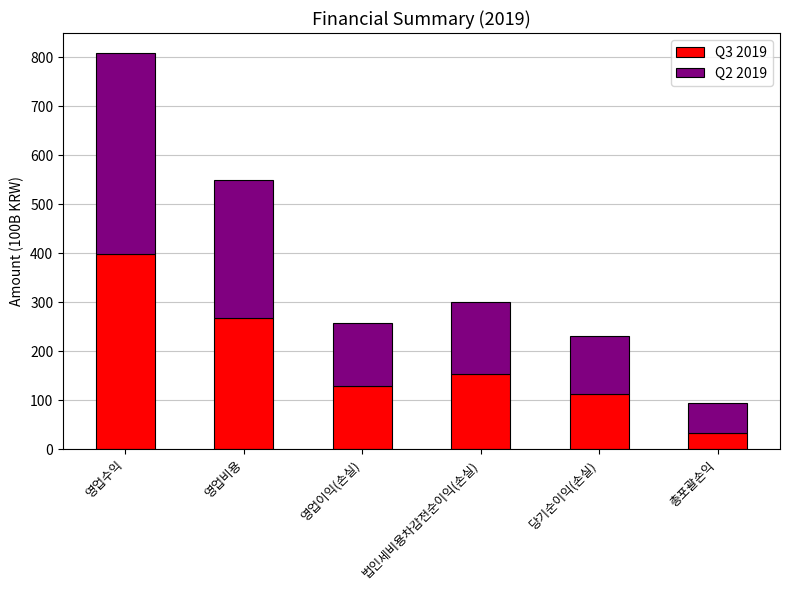

What is the highest value of the Q3 2019 series?

397.8